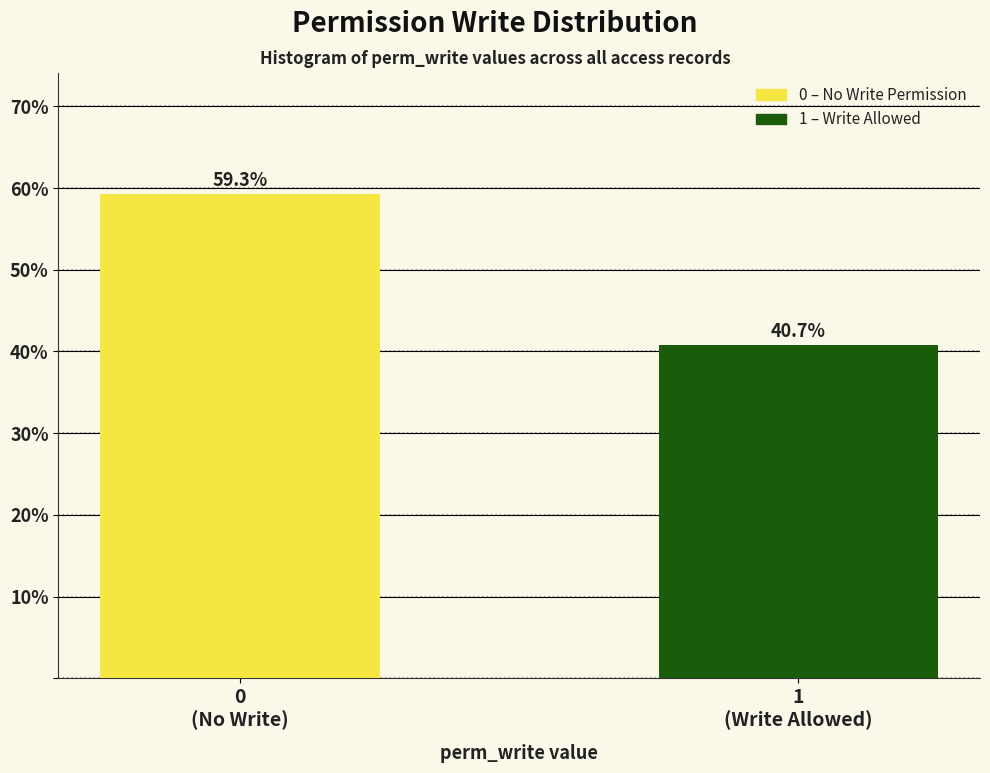

Reading right to left, extract all data points from this chart.

40.7	59.3